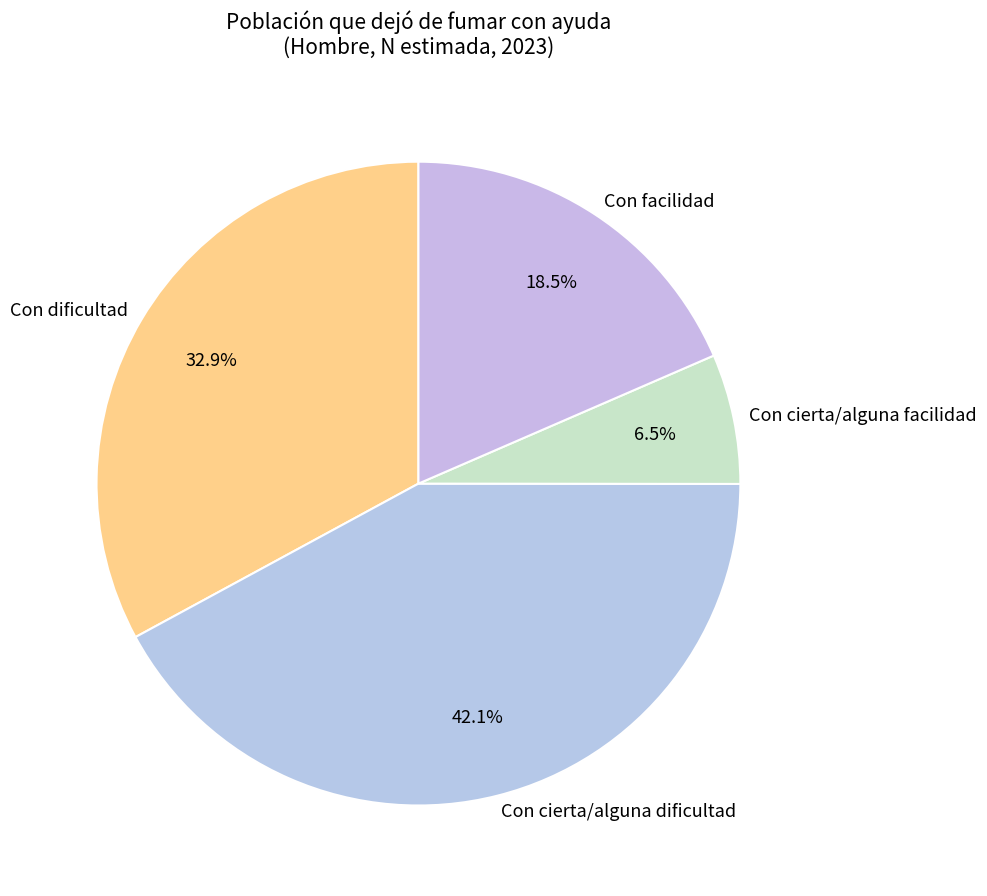

To the nearest percent, what percentage of the pie is Con dificultad?

33%